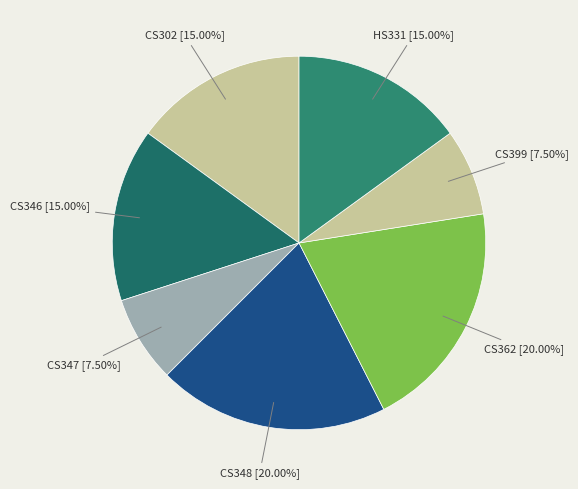

To the nearest percent, what is the average slice percentage?

14%